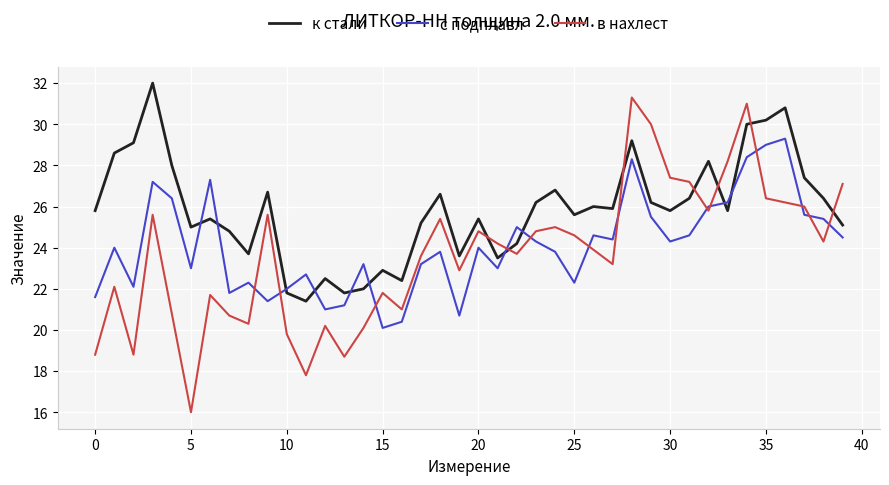

Rank the series by their average value, from lowest to highest.

в нахлест, с подплавл, к стали